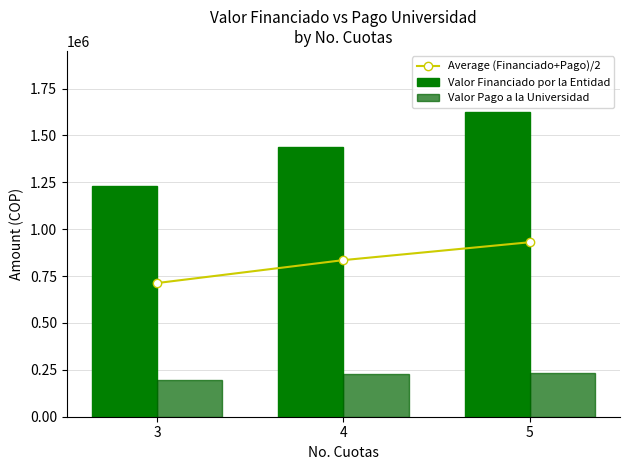

Between 5 and 3, which is larger?

5